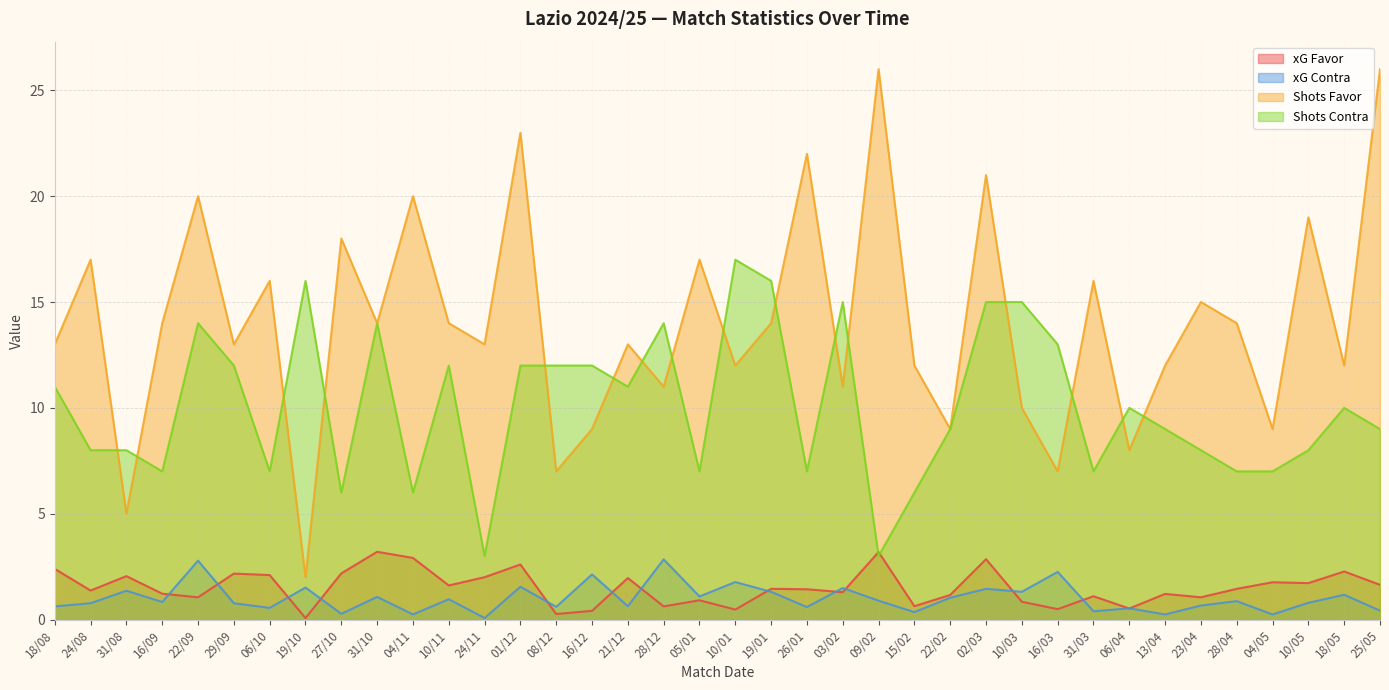

Which series has the largest total across all categories?

Shots Favor